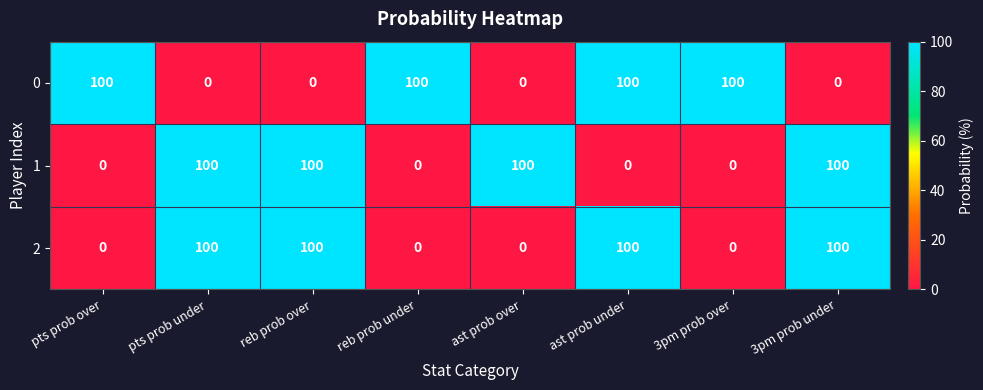

Reading left to right, what are all the values shown in this chart?

0: pts prob over=100	pts prob under=0	reb prob over=0	reb prob under=100	ast prob over=0	ast prob under=100	3pm prob over=100	3pm prob under=0
1: pts prob over=0	pts prob under=100	reb prob over=100	reb prob under=0	ast prob over=100	ast prob under=0	3pm prob over=0	3pm prob under=100
2: pts prob over=0	pts prob under=100	reb prob over=100	reb prob under=0	ast prob over=0	ast prob under=100	3pm prob over=0	3pm prob under=100